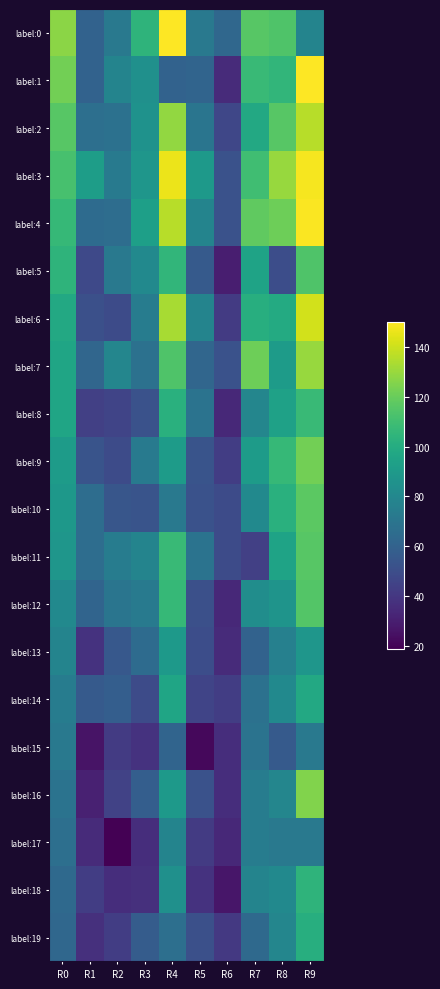

What is the total value across all series at R2?

1148